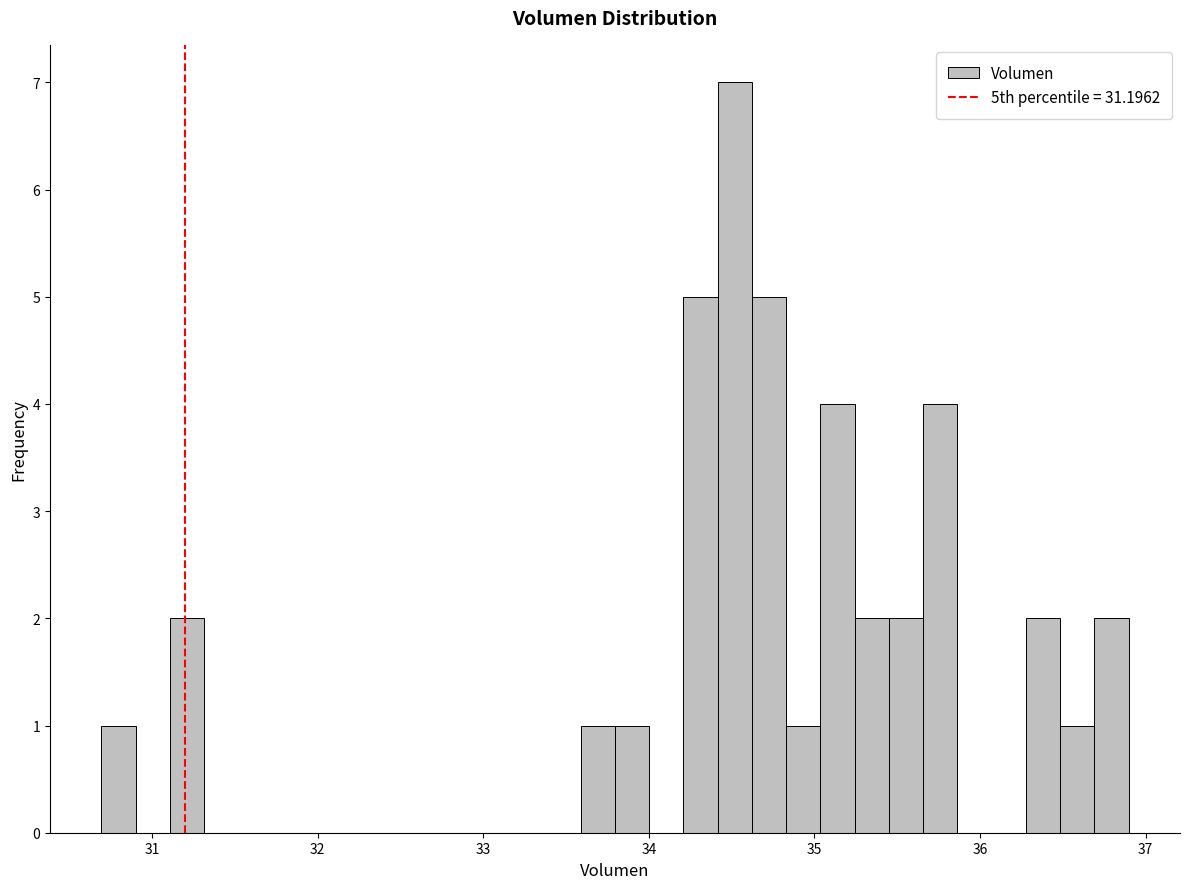

Read against the x-axis, roughly where is the centre of the tallest bar?

34.5